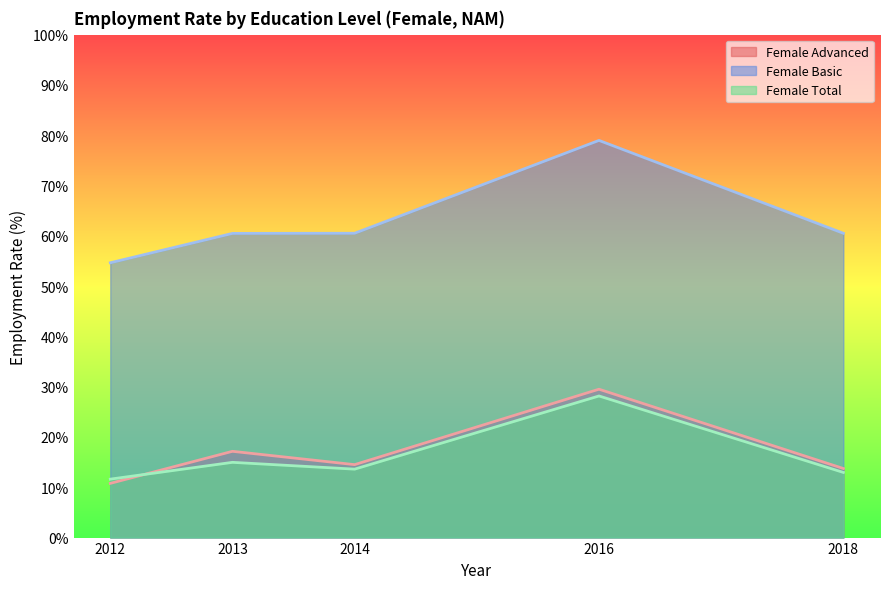

What is the difference between the Female Total values at 2016 and 2018?

15.2